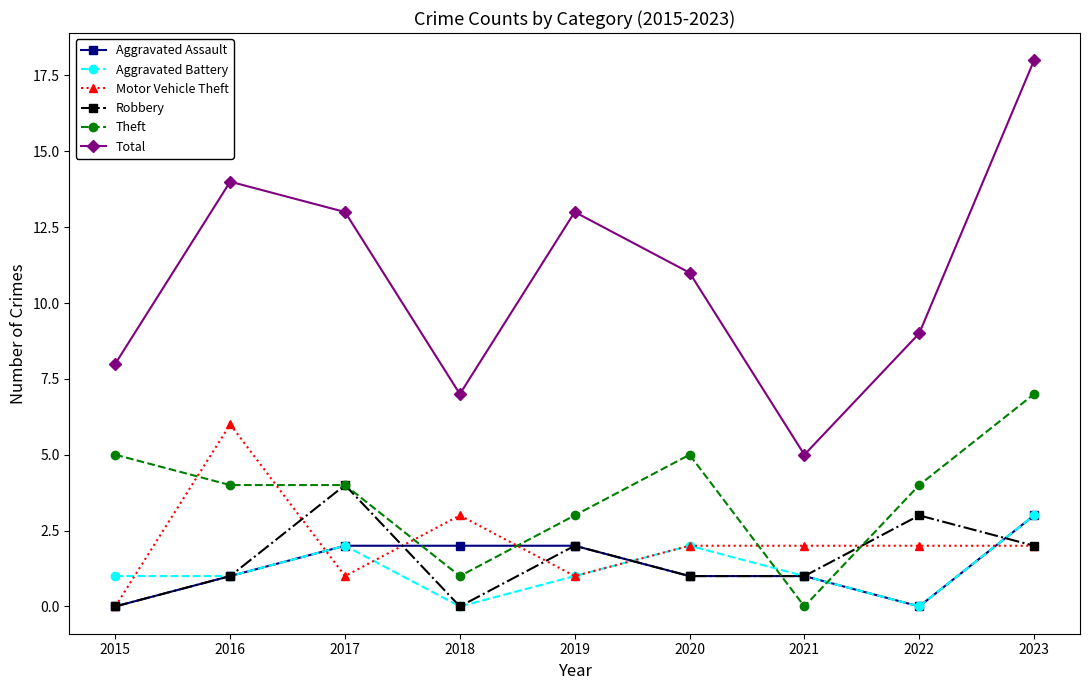

True or false: Robbery has more than 2 interior local peaks.

True